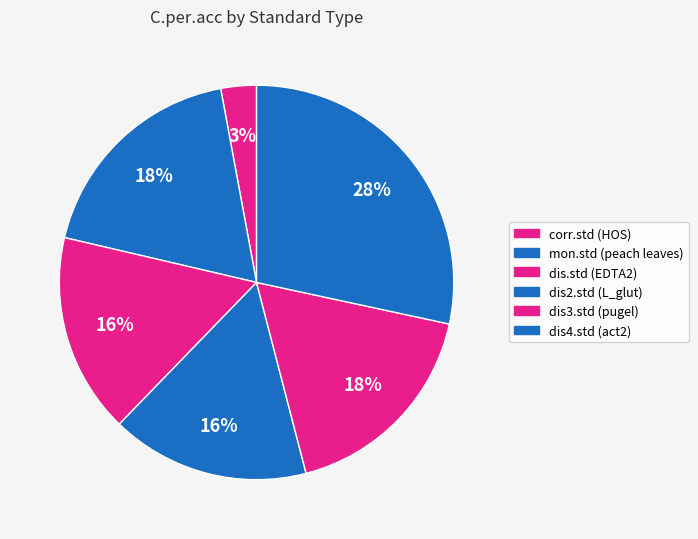

Do dis.std (EDTA2) and corr.std (HOS) together represent more than half of the pie?

No